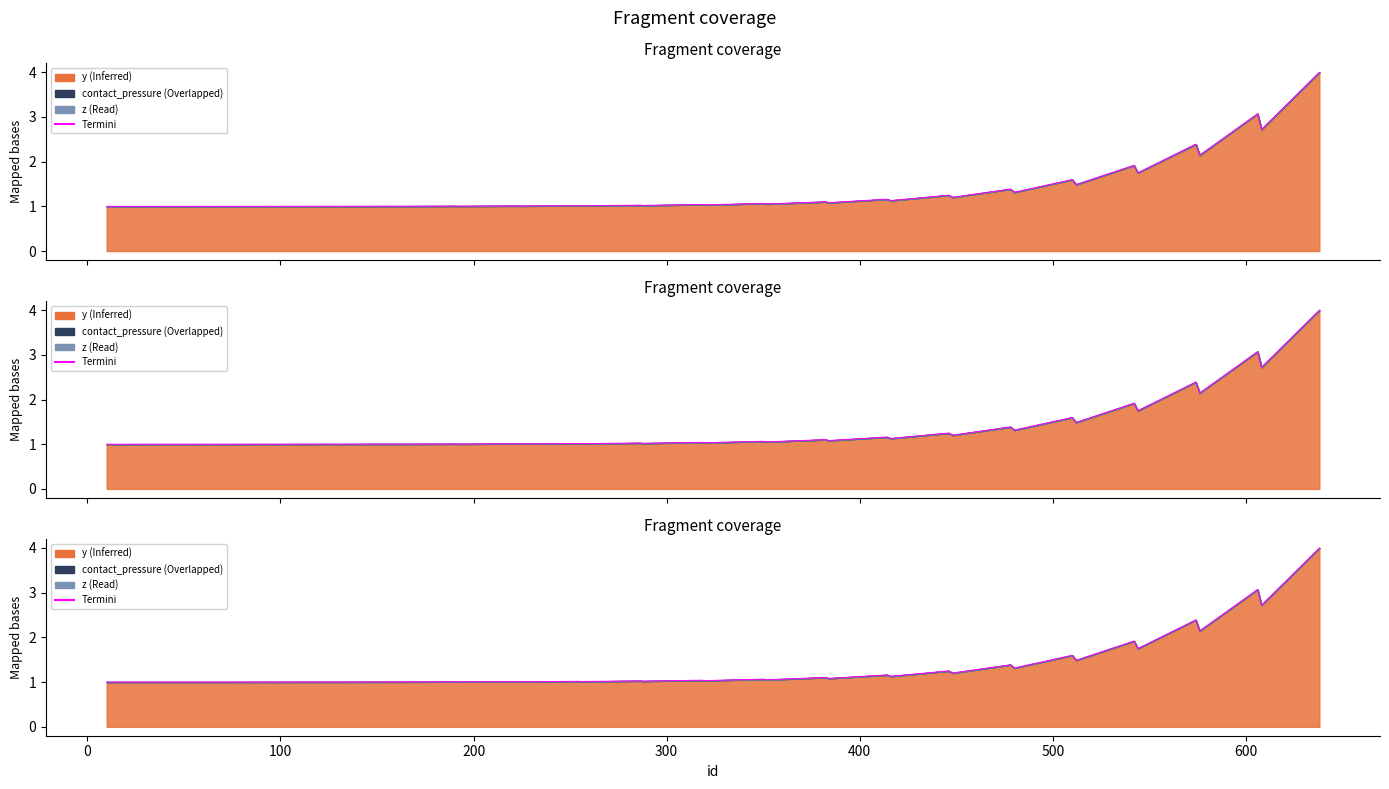

What is the value of the 17th point from the left?

1.0